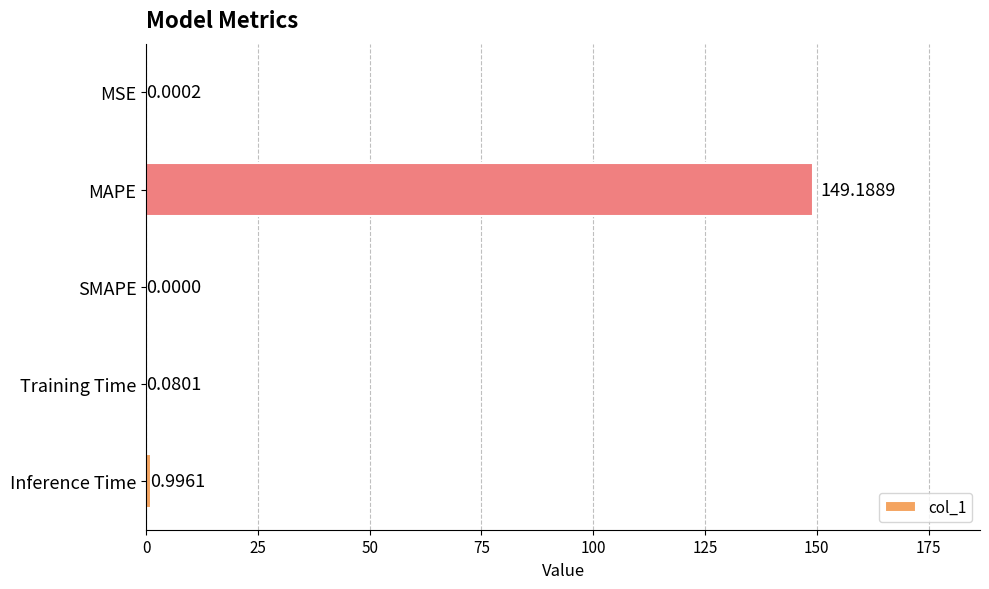

Which category has the highest value across all series?

MAPE